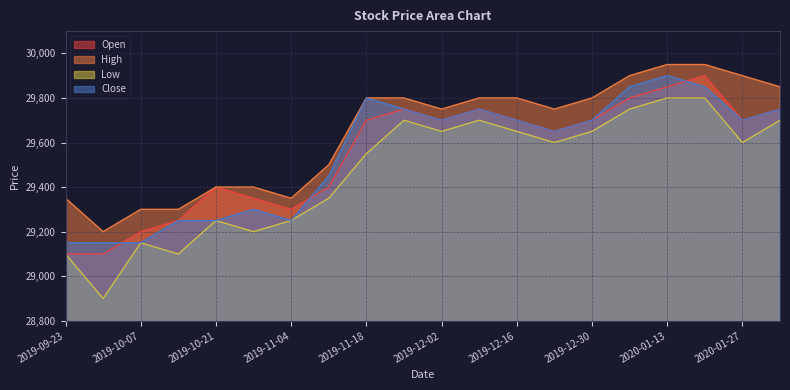

At how many categories does at least one series exceed 29697?

12